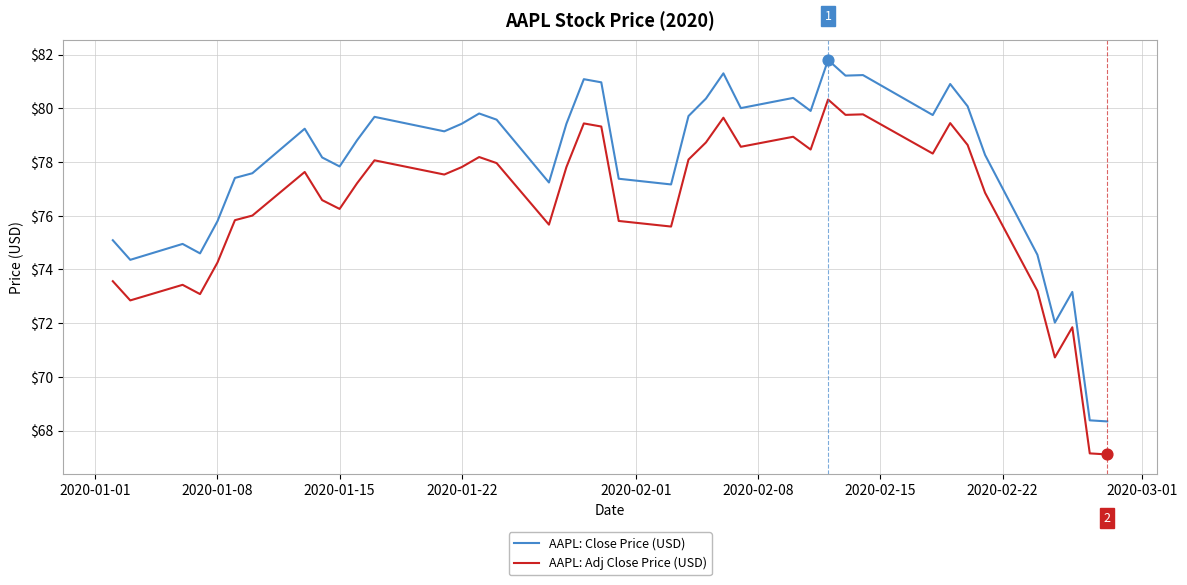

What is the highest value of the AAPL: Close Price (USD) series?

81.8